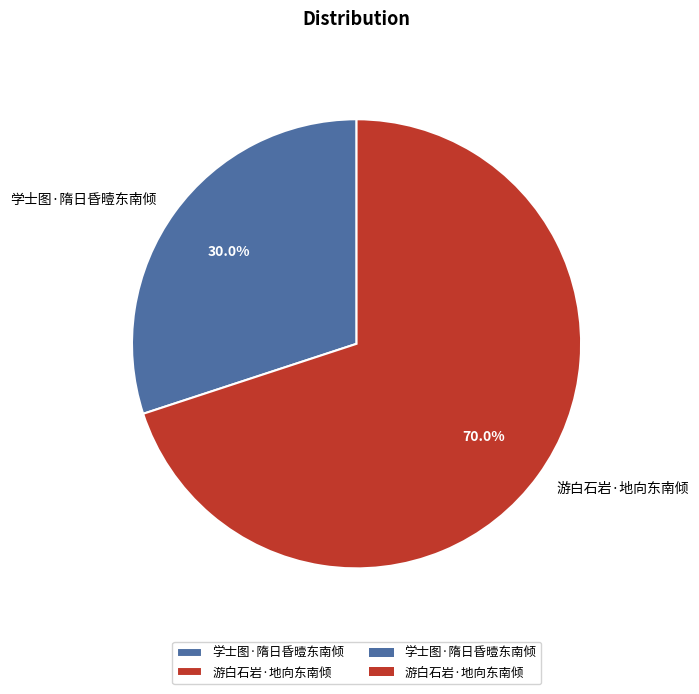

To the nearest percent, what is the difference between the 学士图·隋日昏曀东南倾 and 游白石岩·地向东南倾 slice percentages?

40%